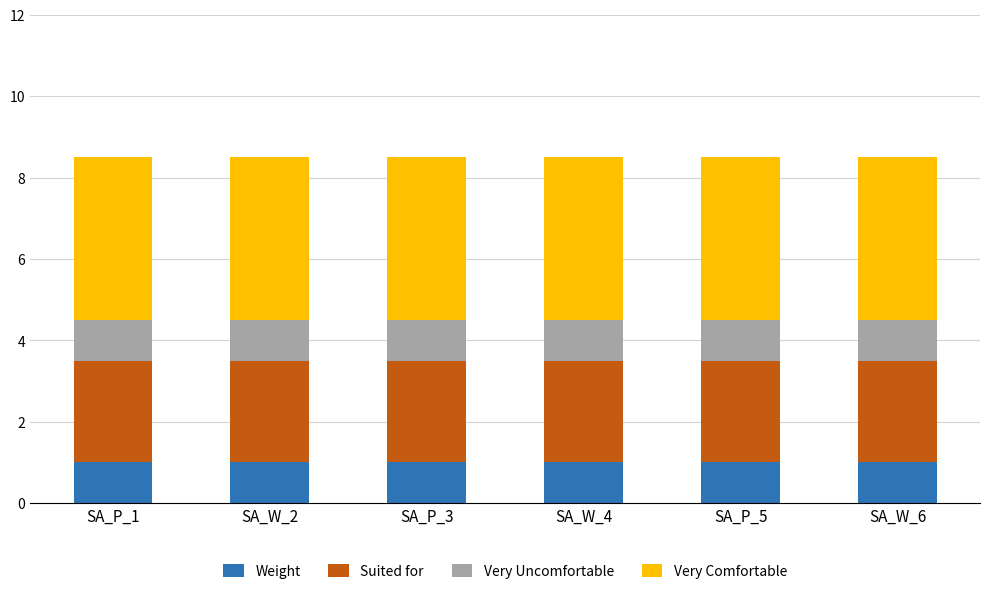

What is the lowest value of the Weight series?

1.0